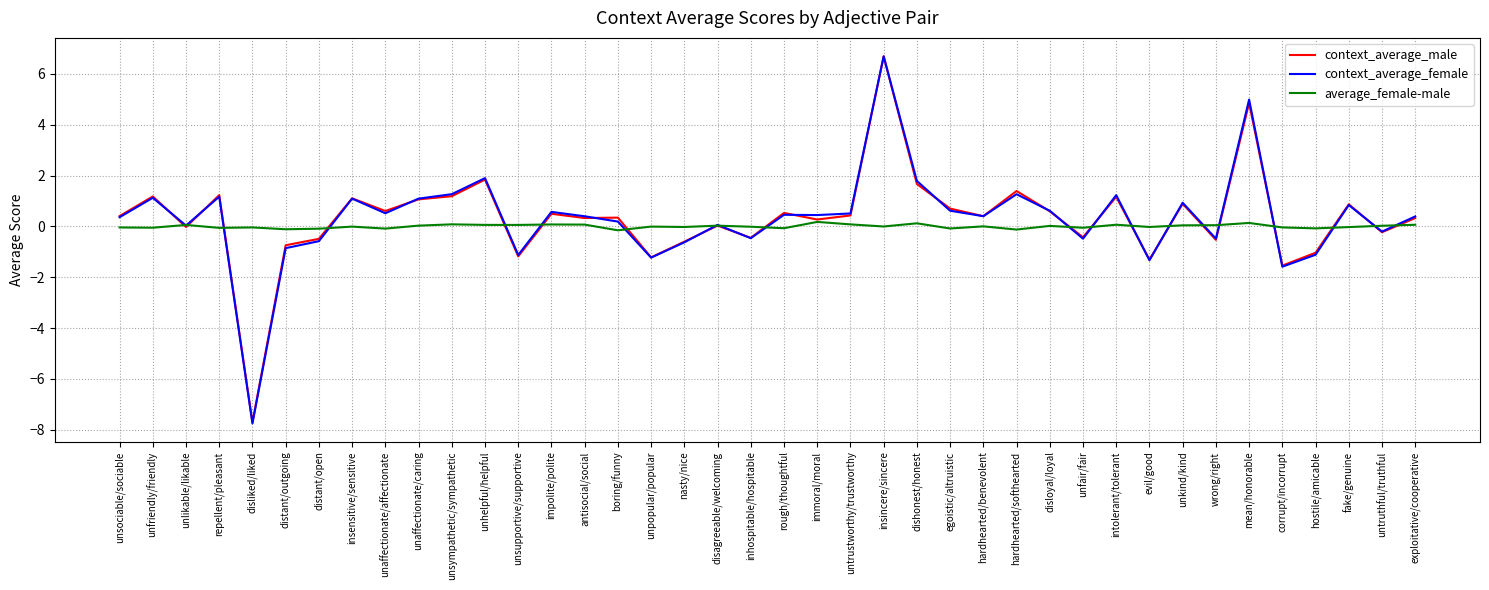

True or false: context_average_female has more than 2 points higher than both neighbors.

True